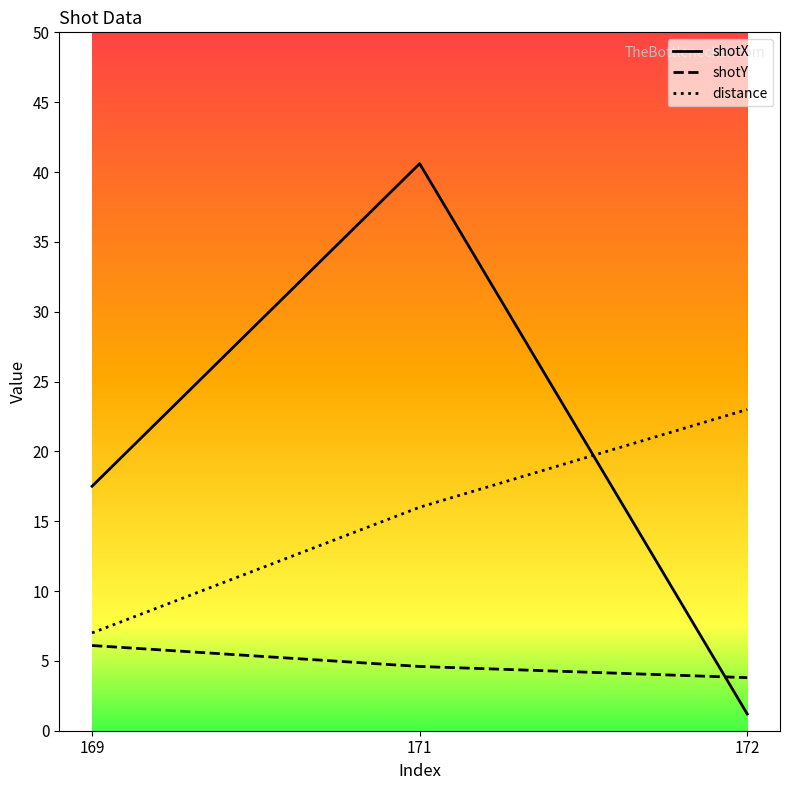

At which category is the sum across all series the highest?

171